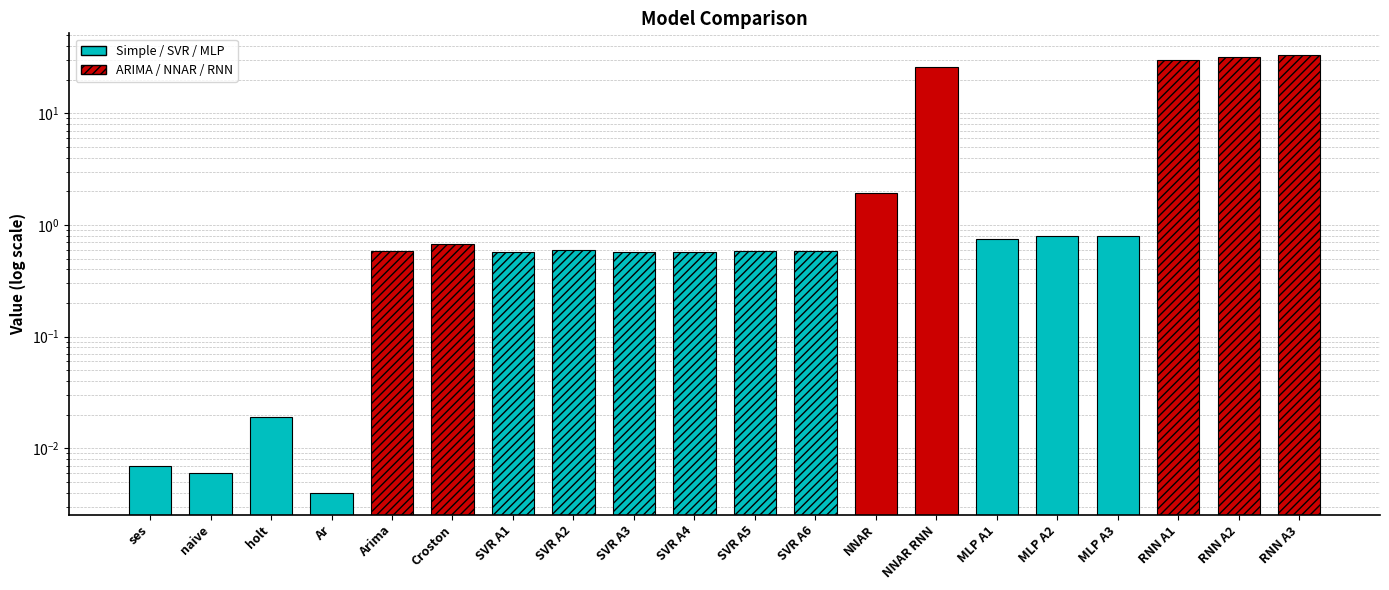

The chart shows a value of 0.0 at ses. True or false?

True